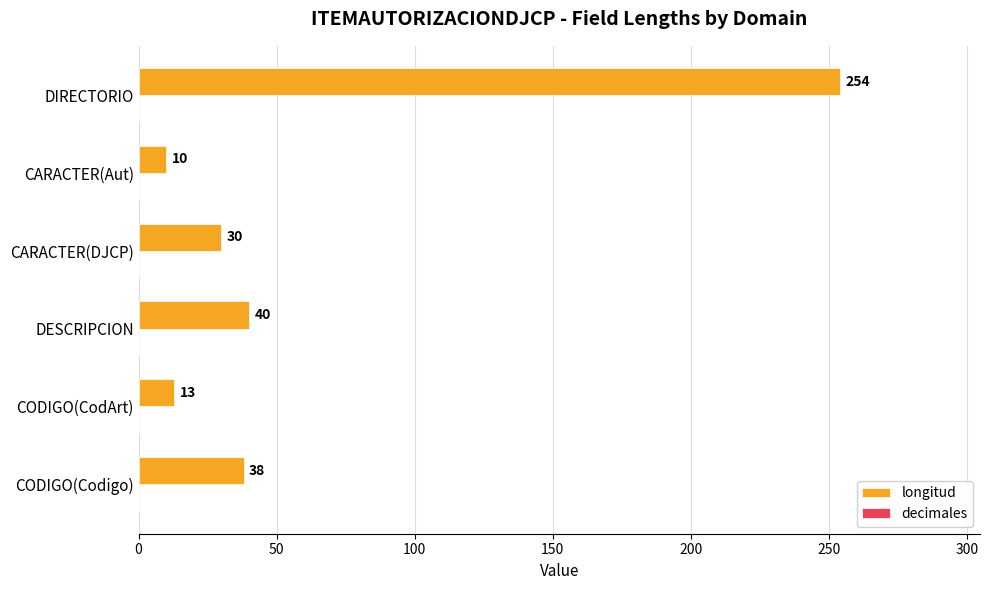

What is the ratio of the value at CARACTER(DJCP) to the value at CODIGO(Codigo)?

0.8